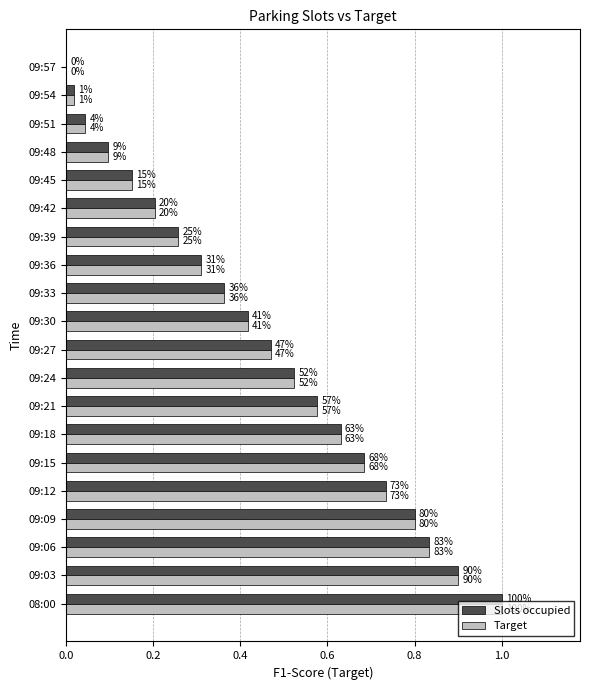

What is the sum of all Slots occupied values?

9.0